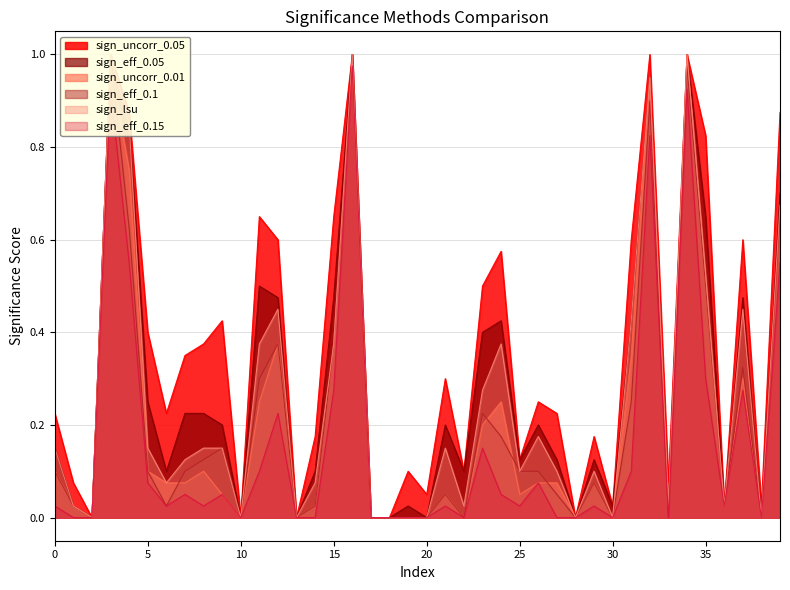

True or false: sign_uncorr_0.05 has a value of 0.4 at 16.

False